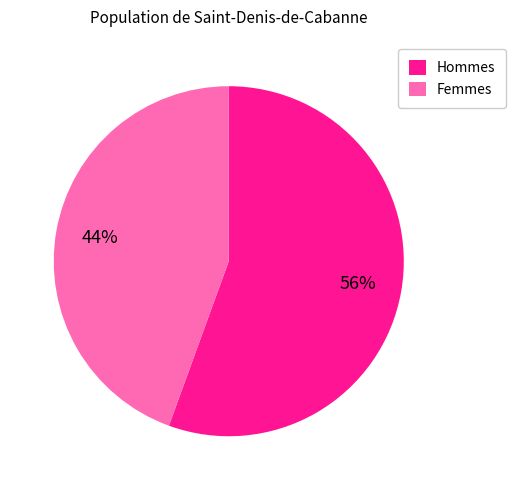

Is there a majority slice in this chart?

Yes